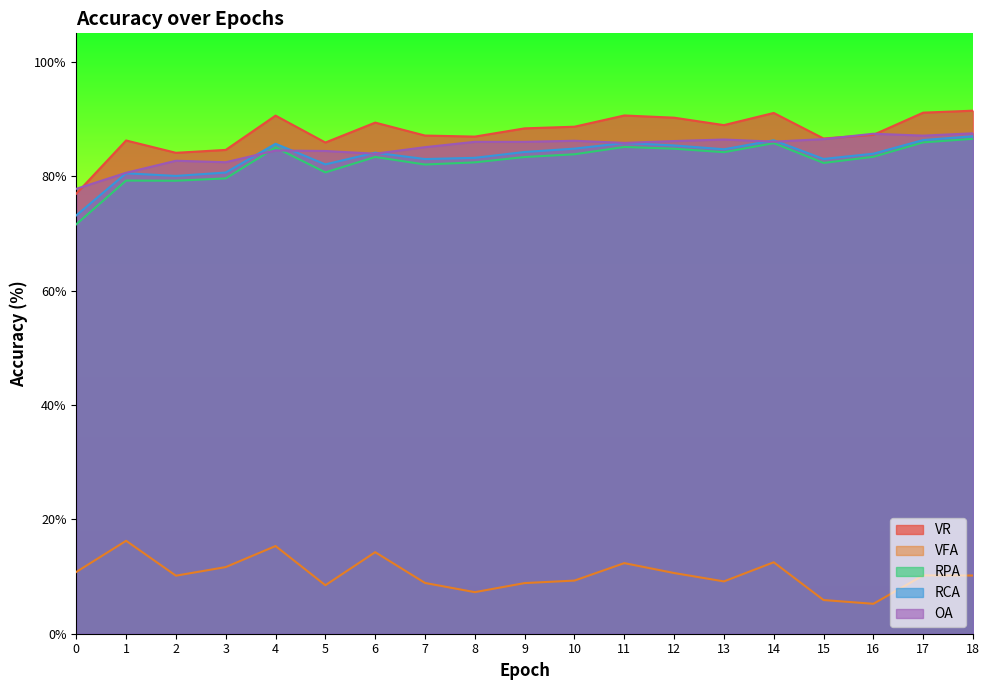

At which category does the chart reach its minimum across all series?

16